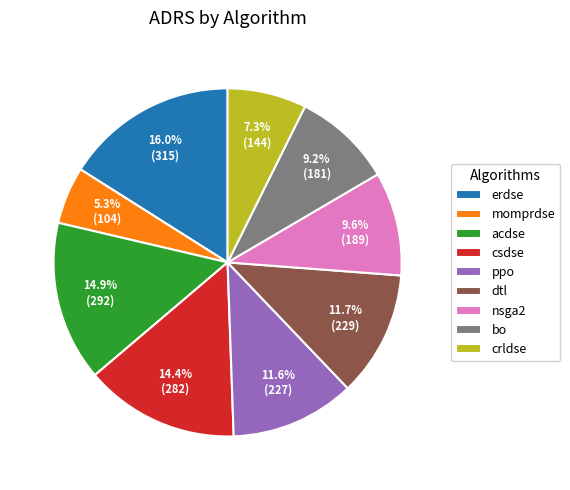

True or false: momprdse accounts for 1% of the total.

False